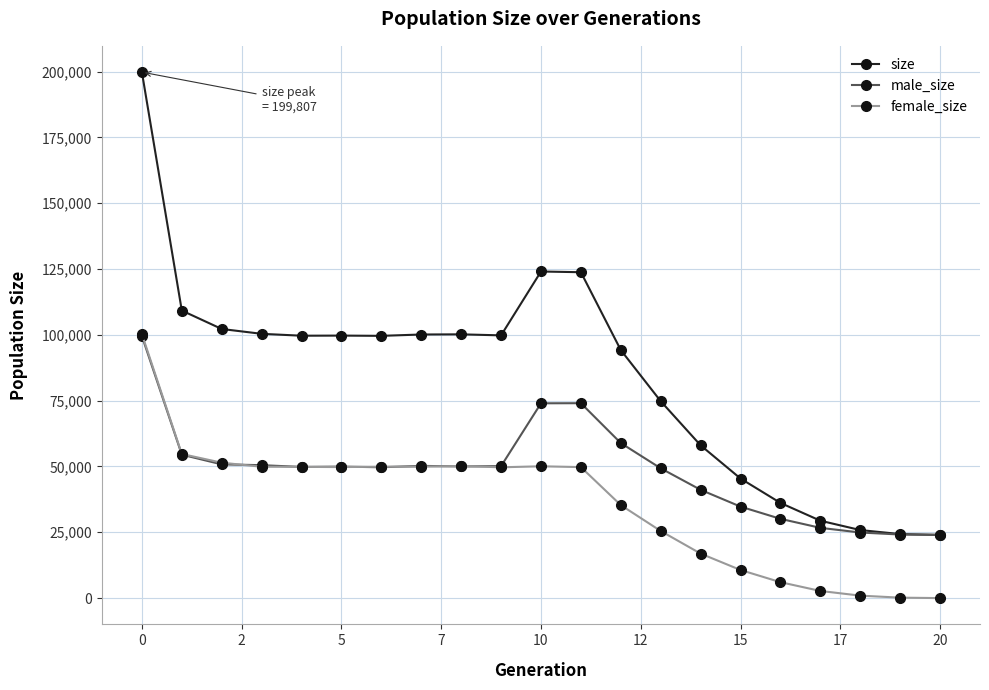

List the series in order of their overall mean, lowest first.

female_size, male_size, size